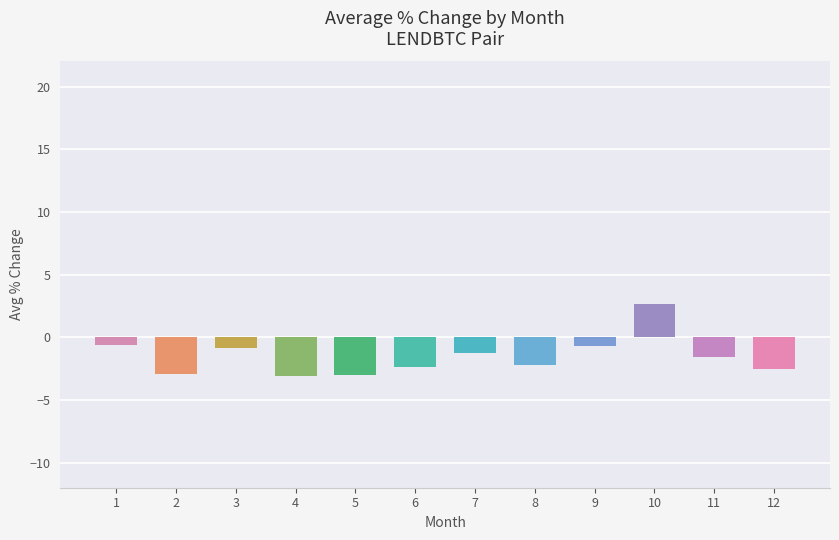

Is it true that the value at 6 is -2.3?

True